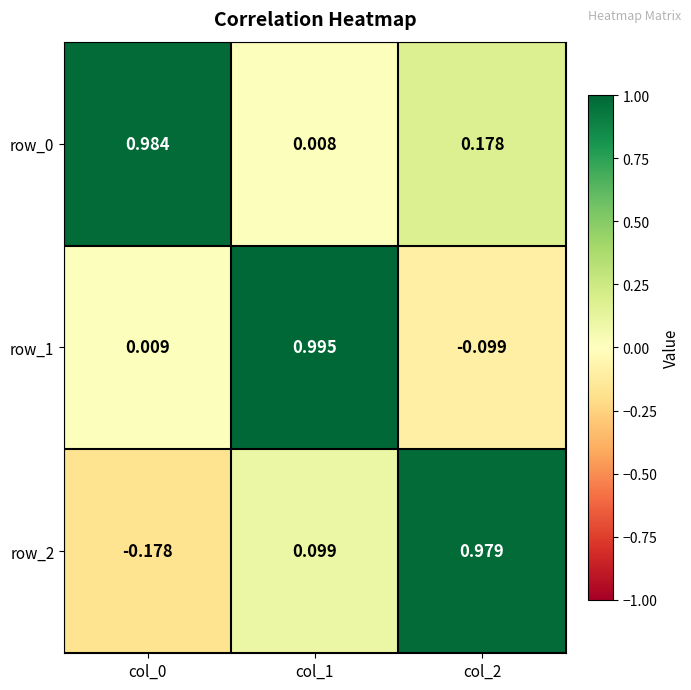

How many values in the row_1 series are below 0?

1